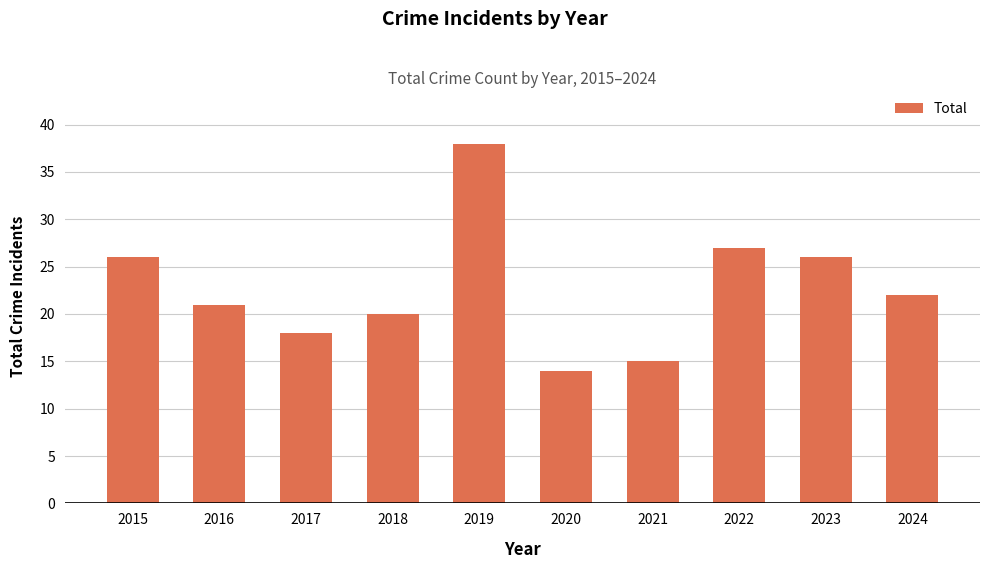

True or false: the data shows 22 at 2024.

True